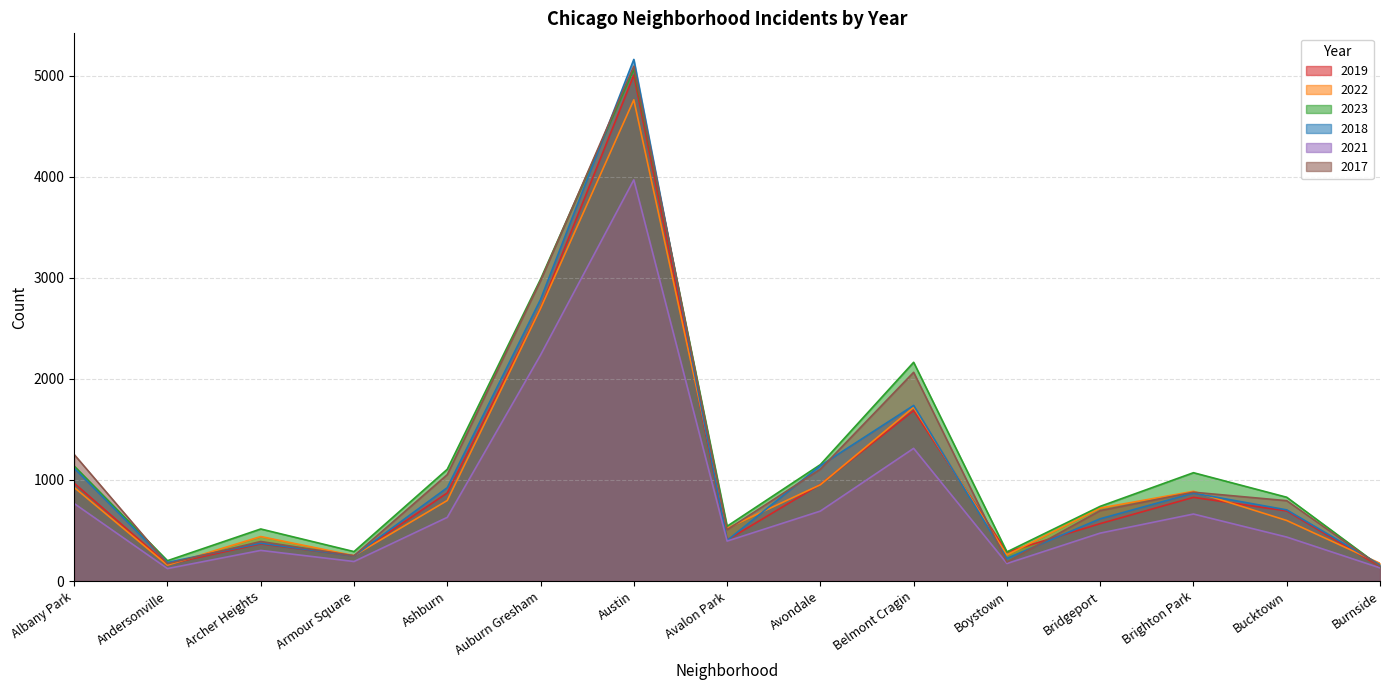

The 2017 series shows 250 at Armour Square. True or false?

True